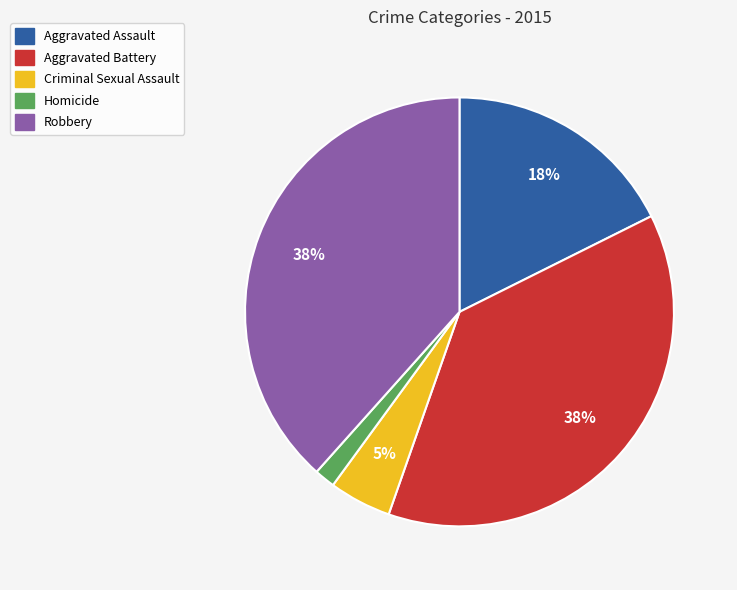

How many slices are in this pie chart?

5